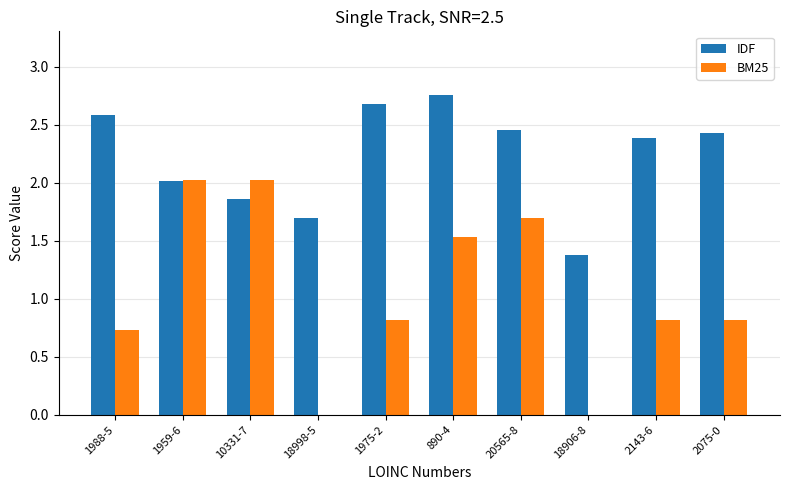

Does the chart contain stacked bars?

No